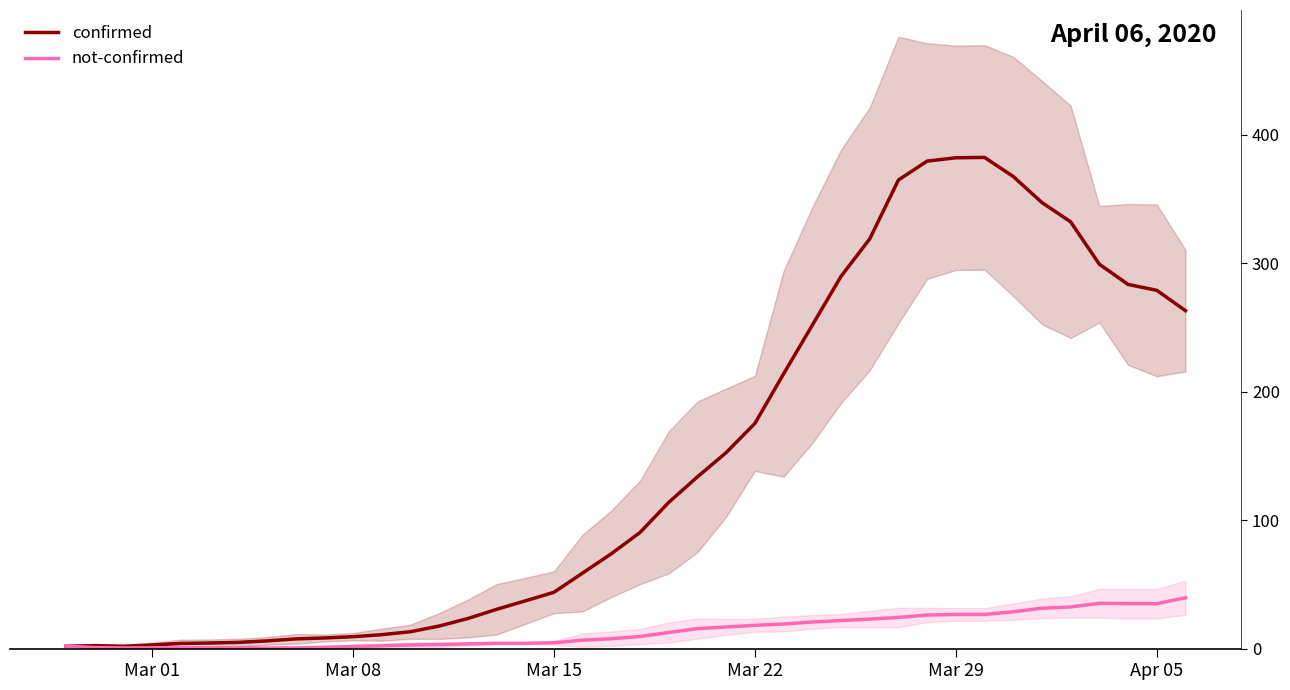

The value of not-confirmed at 27 is 32.1. True or false?

False